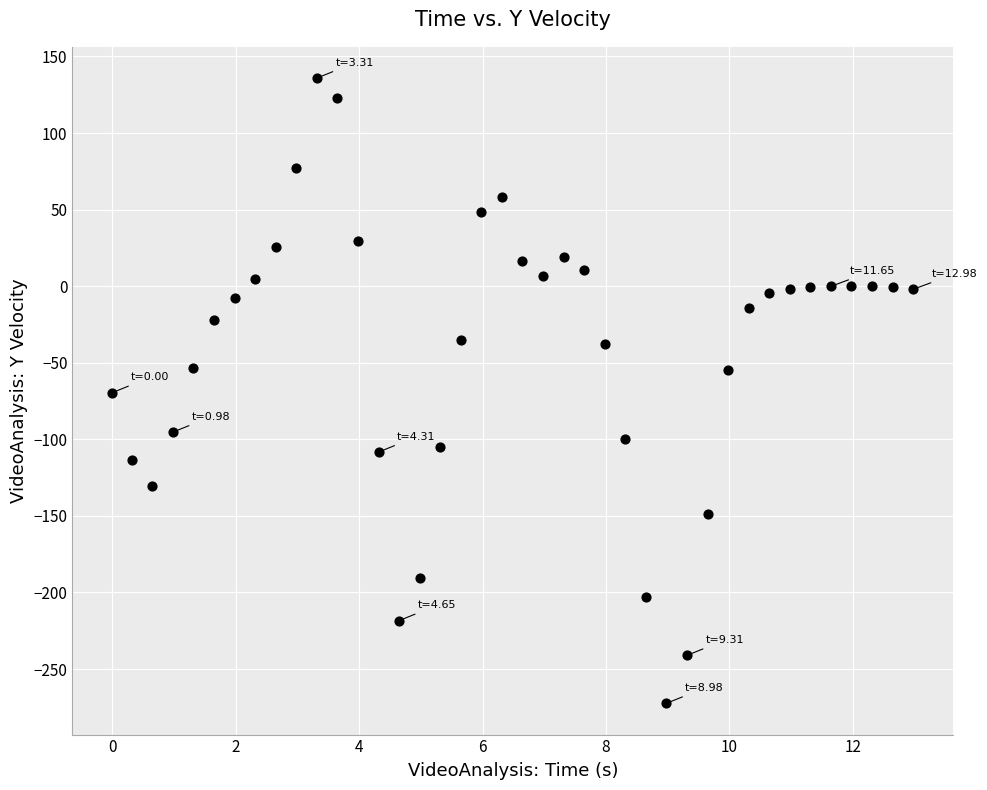

What is the range of Y values (max minus min)?

408.3